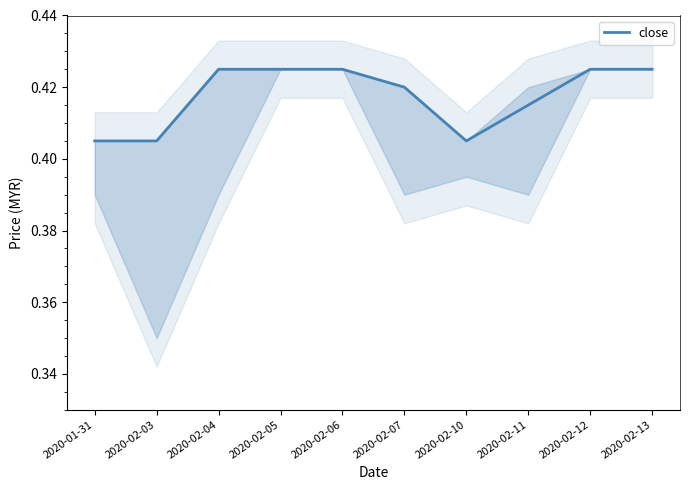

True or false: the data has more than 1 interior local peaks.

False